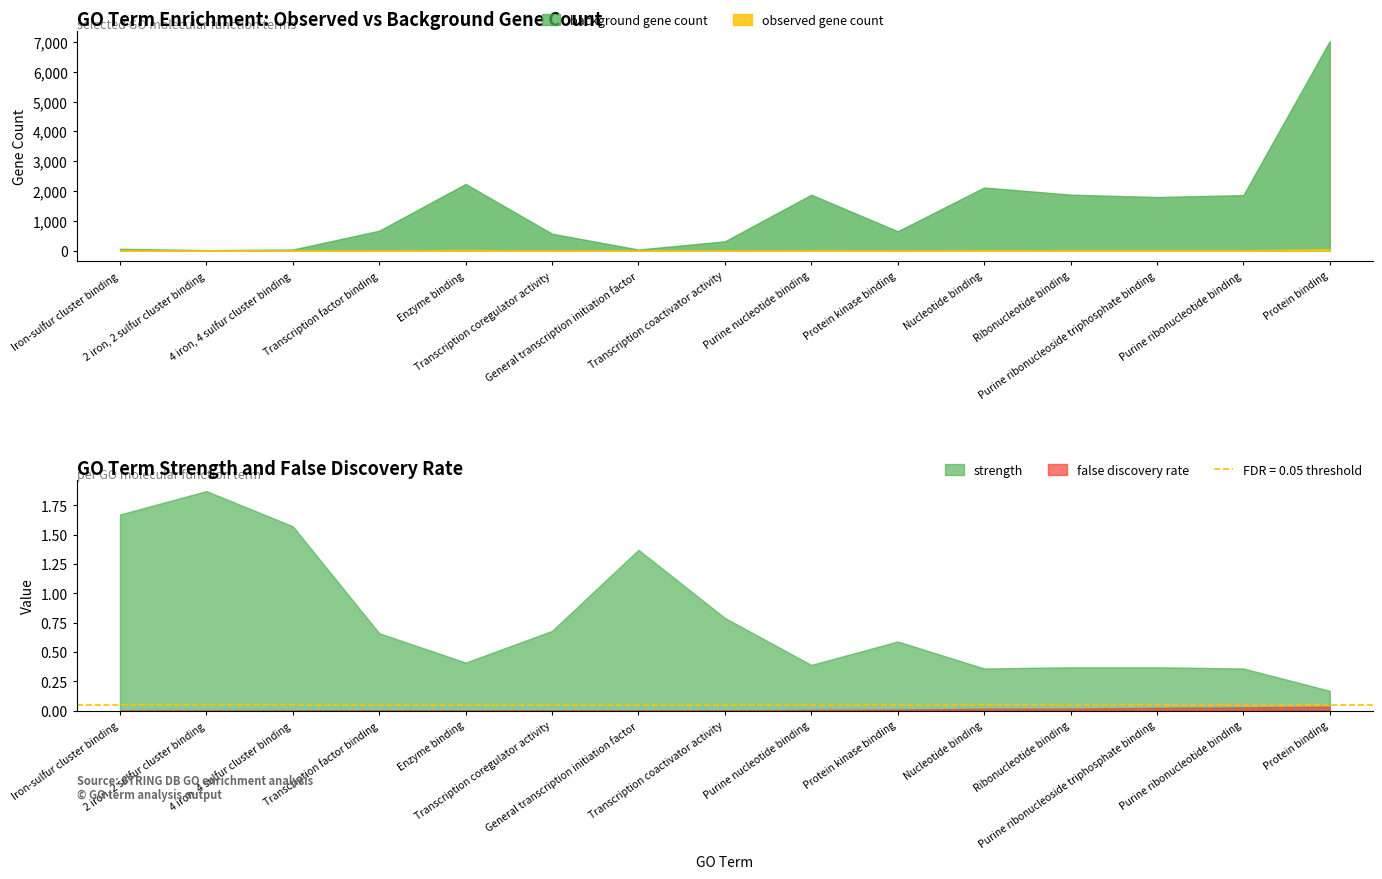

The background gene count series shows 1799.0 at Purine ribonucleoside triphosphate binding. True or false?

True